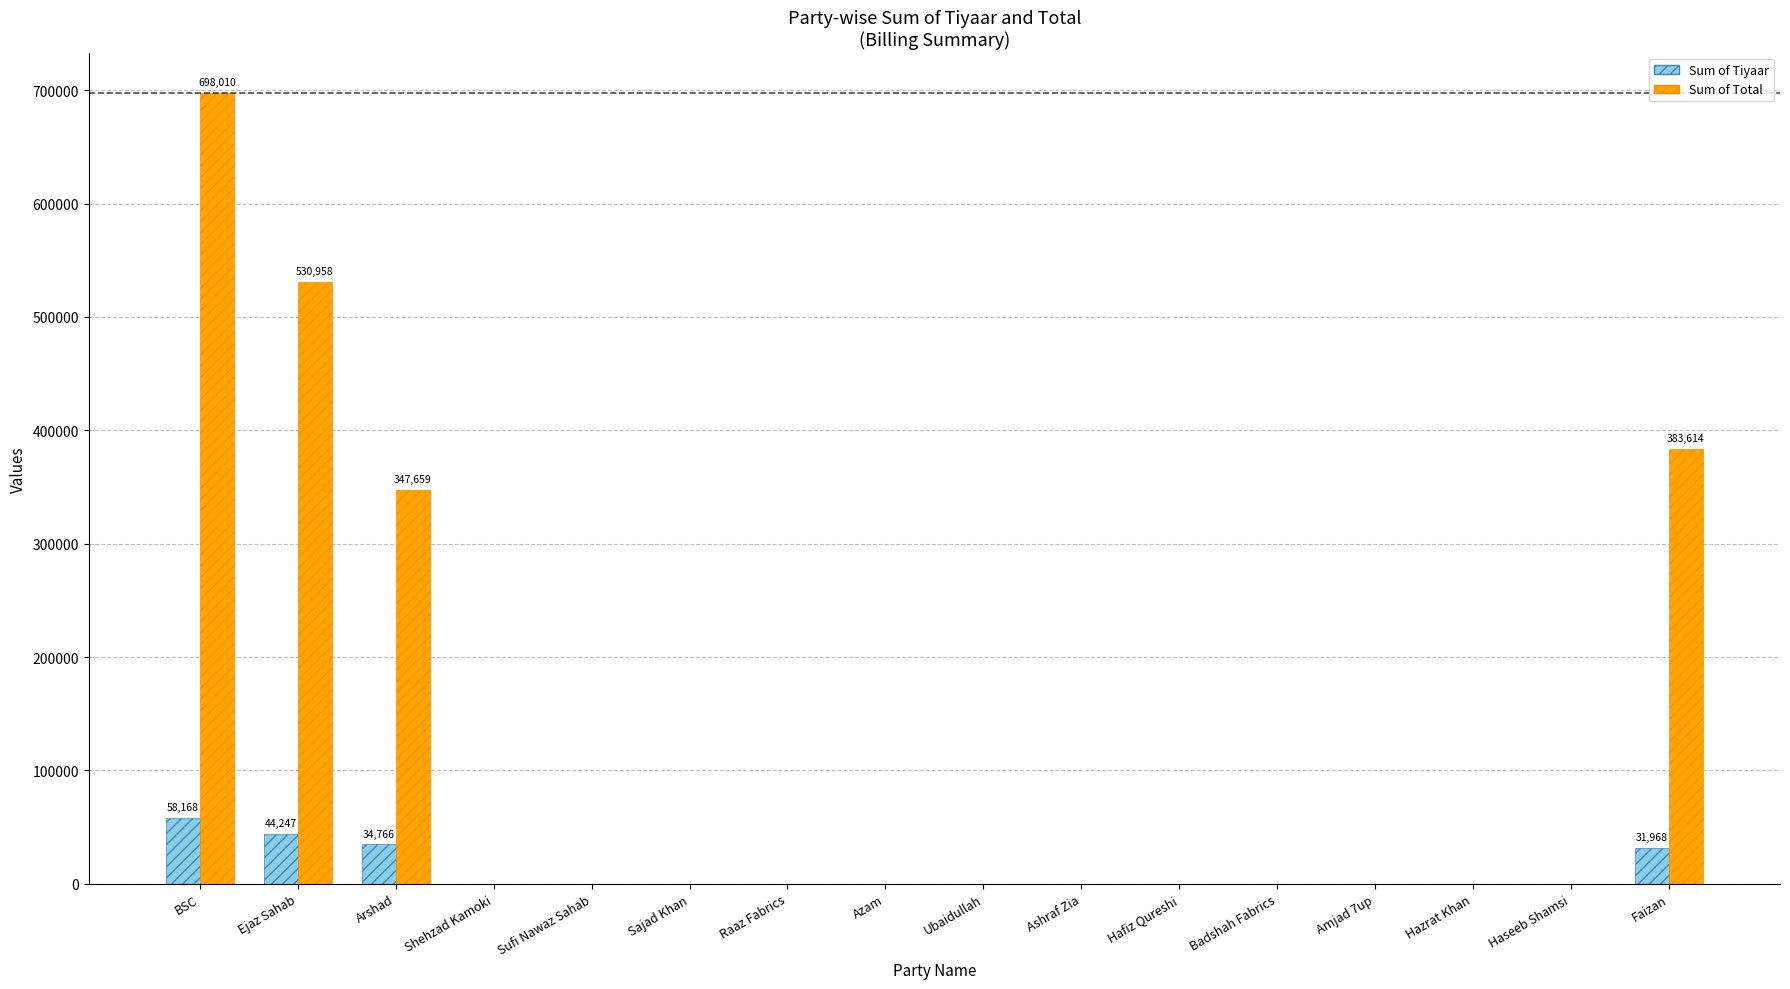

How many values in the Sum of Total series exceed 0?

4